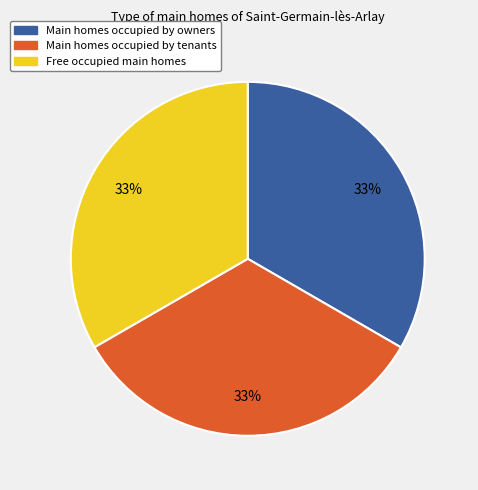

Is there any slice that represents more than half of the pie?

No